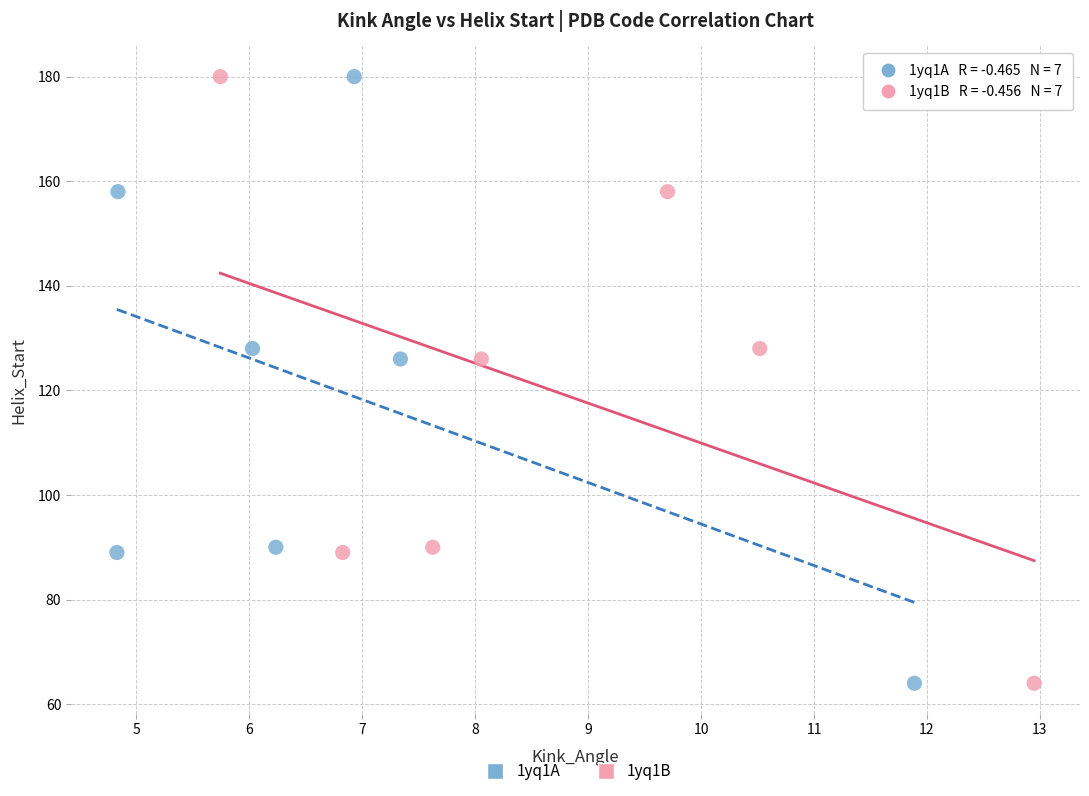

What are all the series names shown in the legend?

1yq1A, 1yq1B